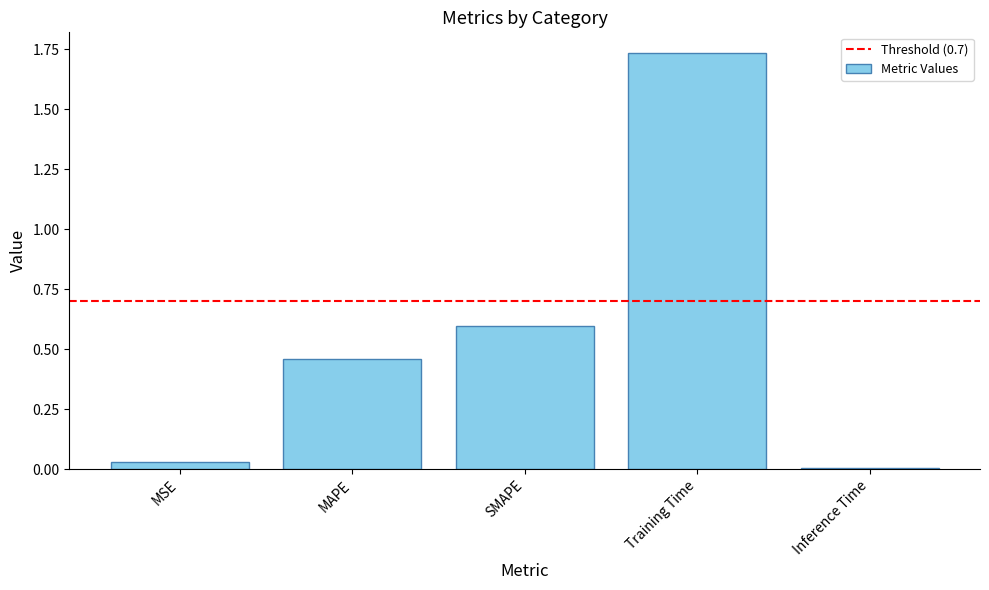

How many bars are there in total?

5